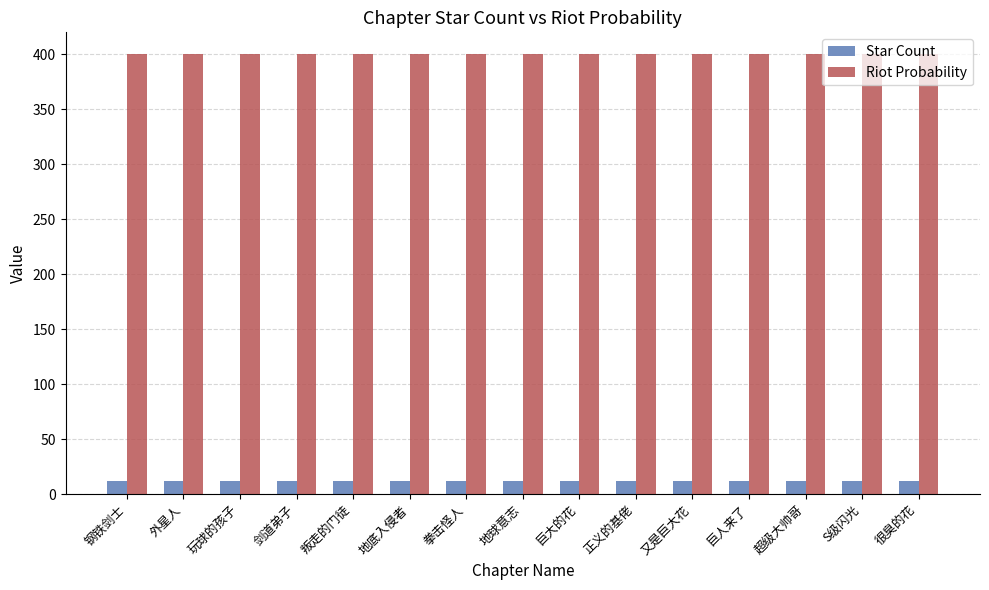

What is the lowest value of the Riot Probability series?

400